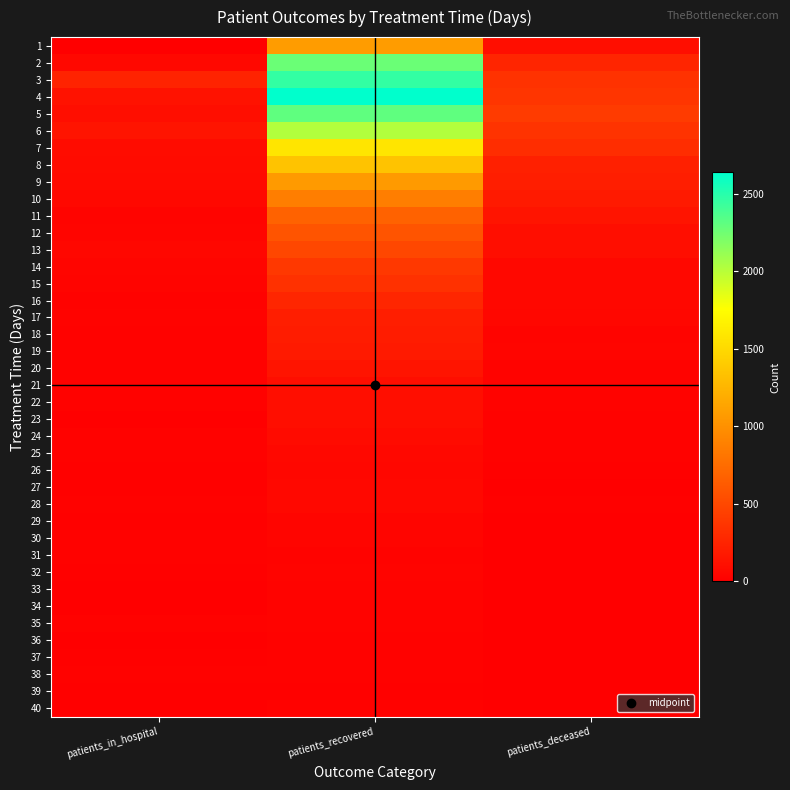

How many series are shown in this chart?

40